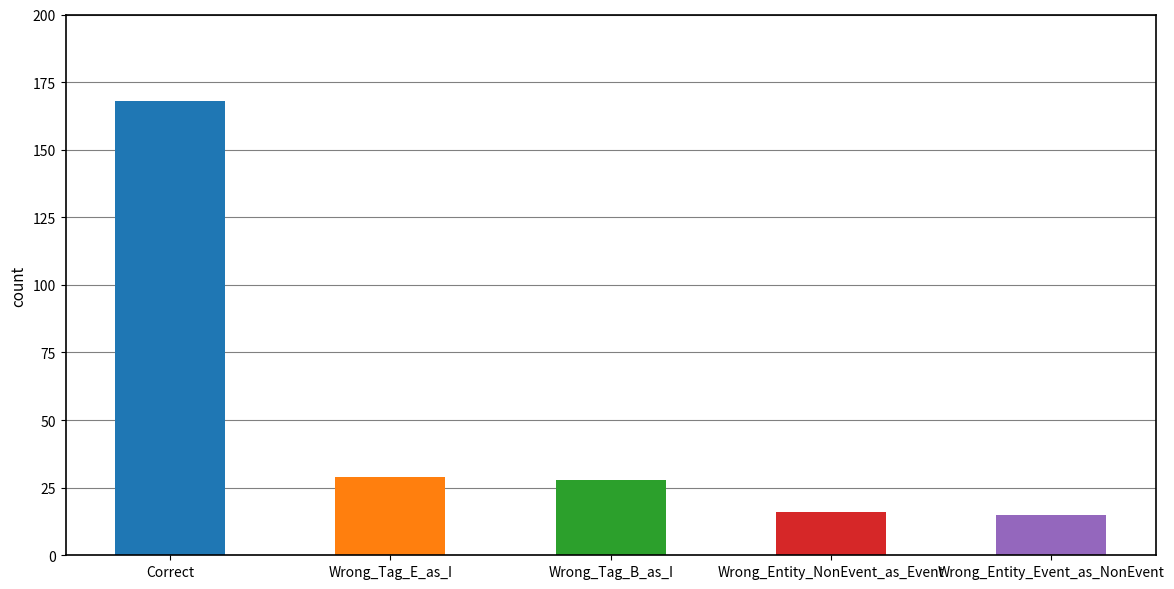

The value at Wrong_Entity_NonEvent_as_Event is 16. True or false?

True